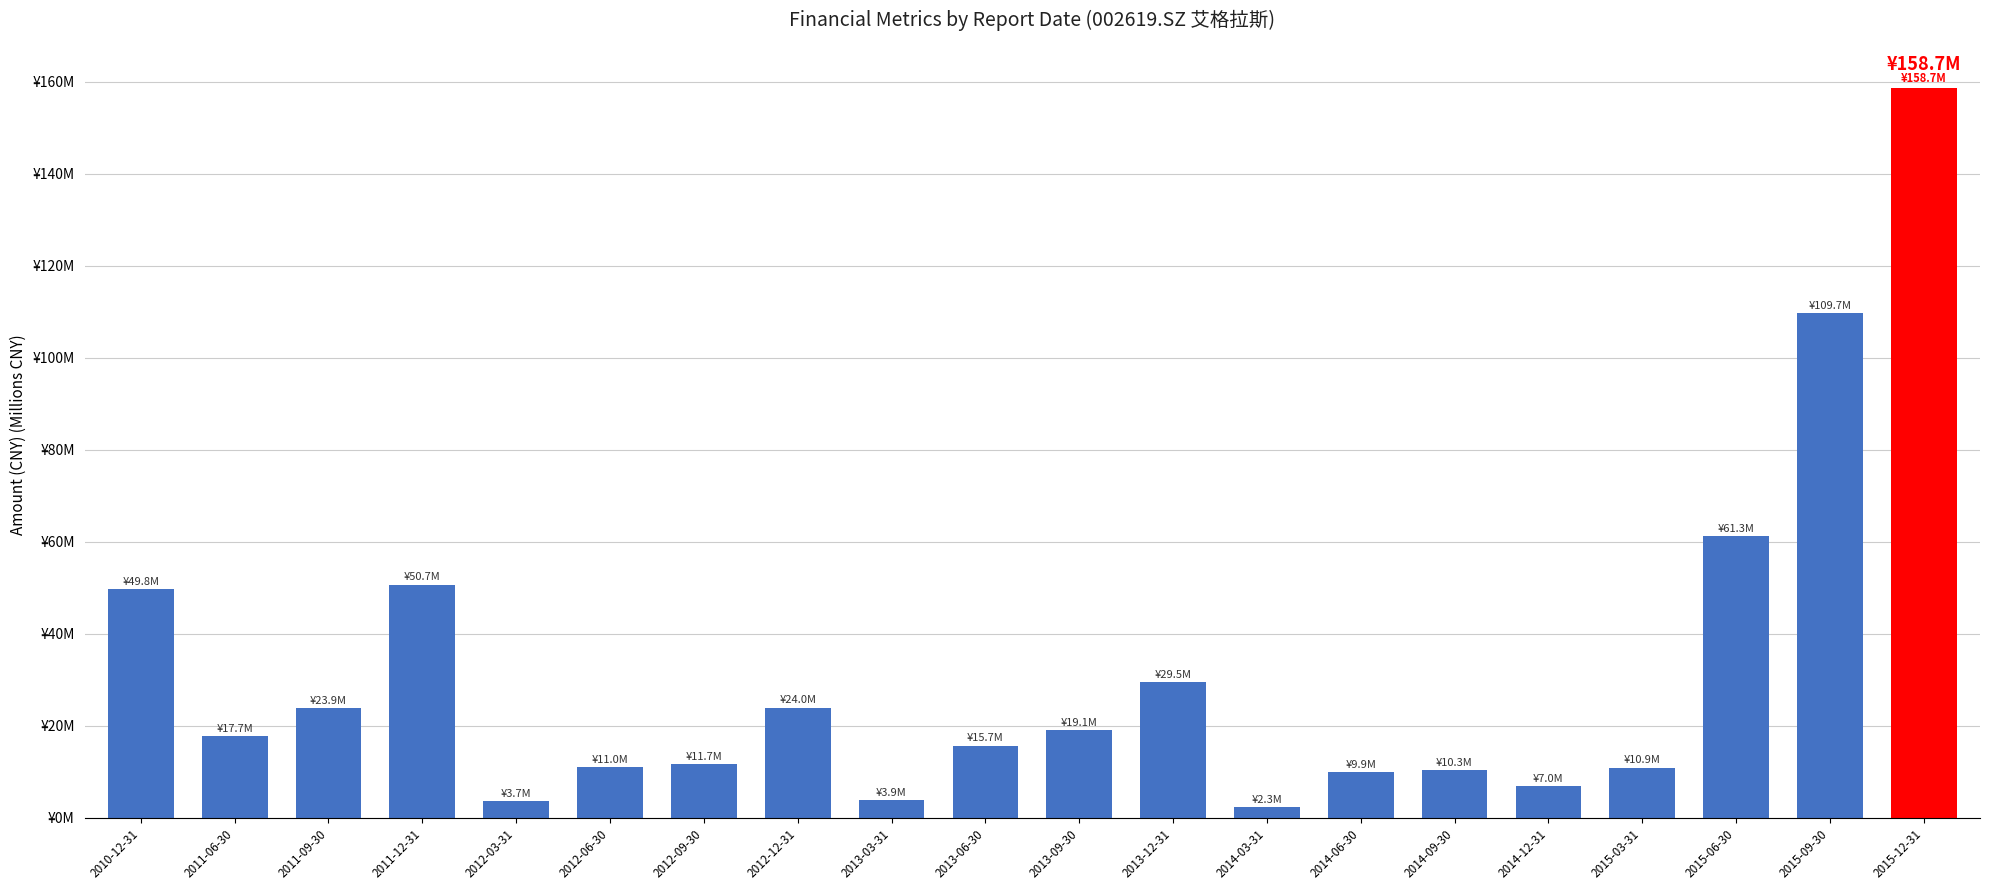

True or false: the data shows 11.0 at 2012-06-30.

True